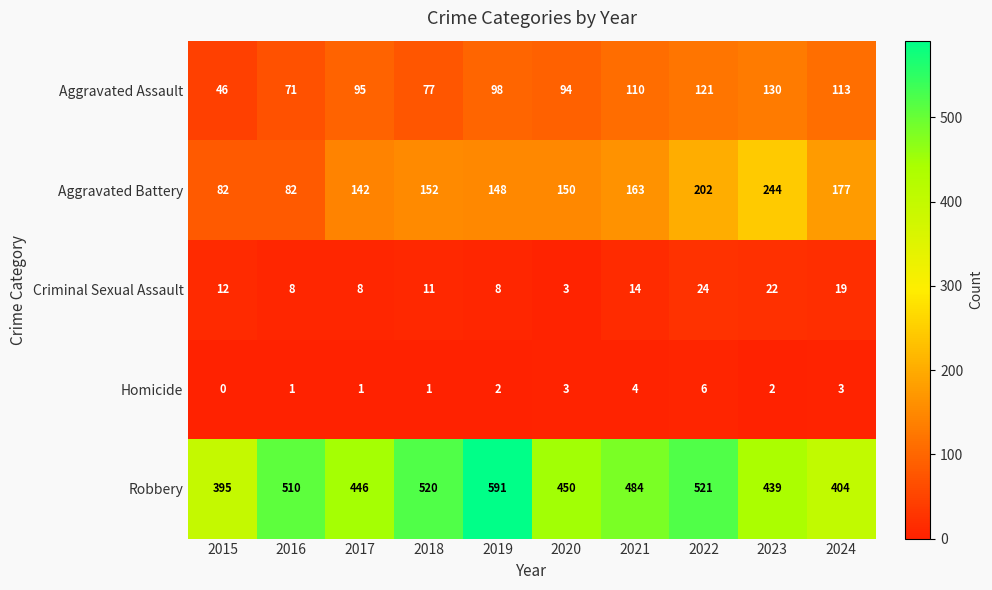

What is the highest value of the Aggravated Battery series?

244